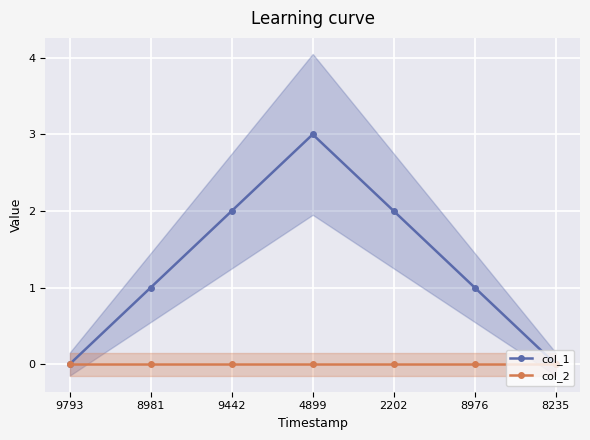

How many lines are shown in the chart?

2